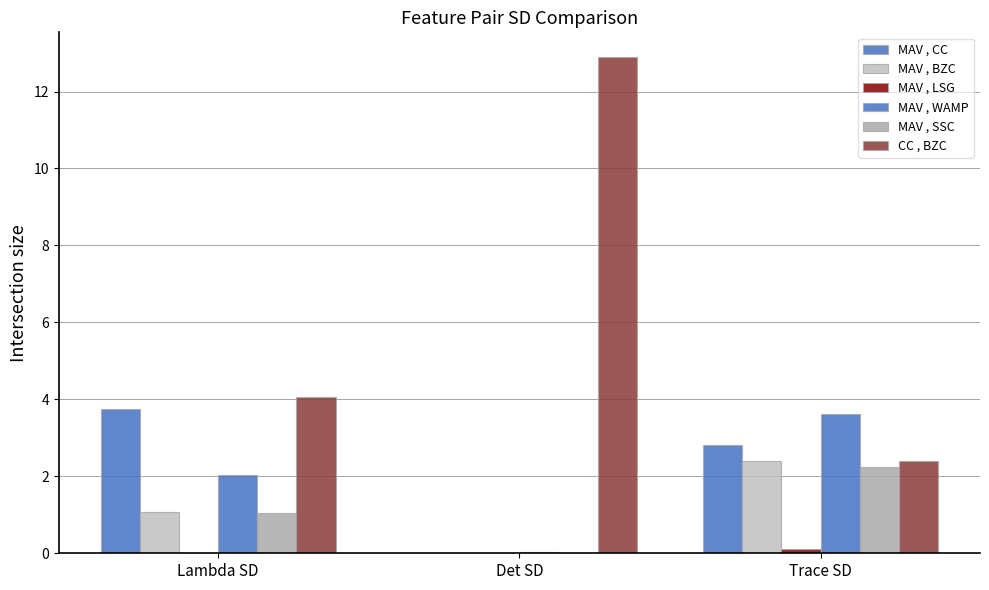

Count the number of categories in the chart.

3